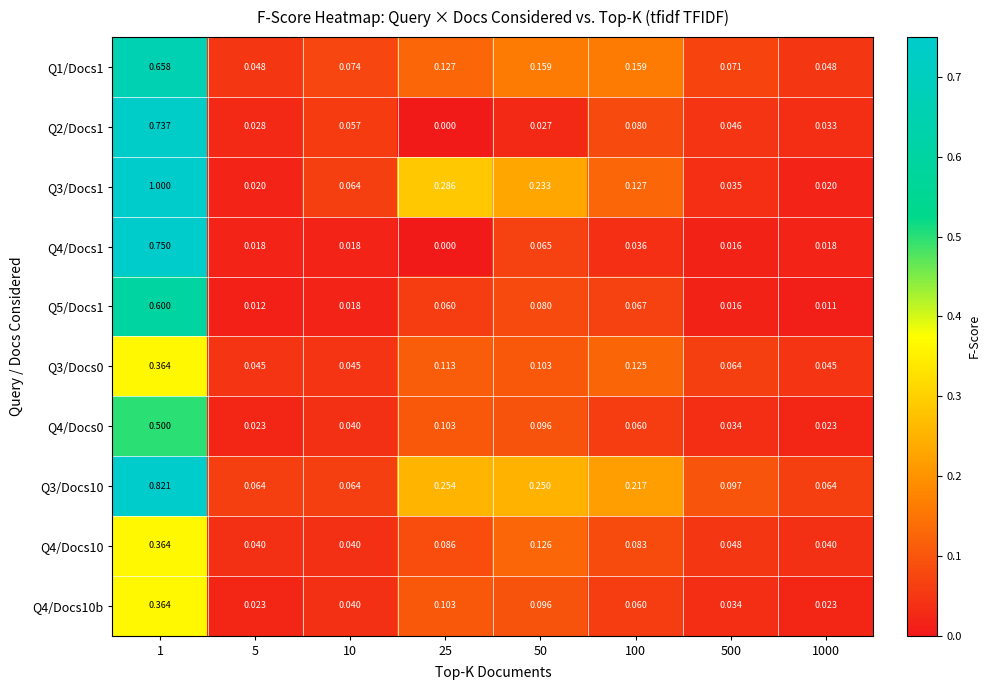

Is the value of Q2/Docs1 at 1 greater than the value of Q5/Docs1 at 10?

Yes